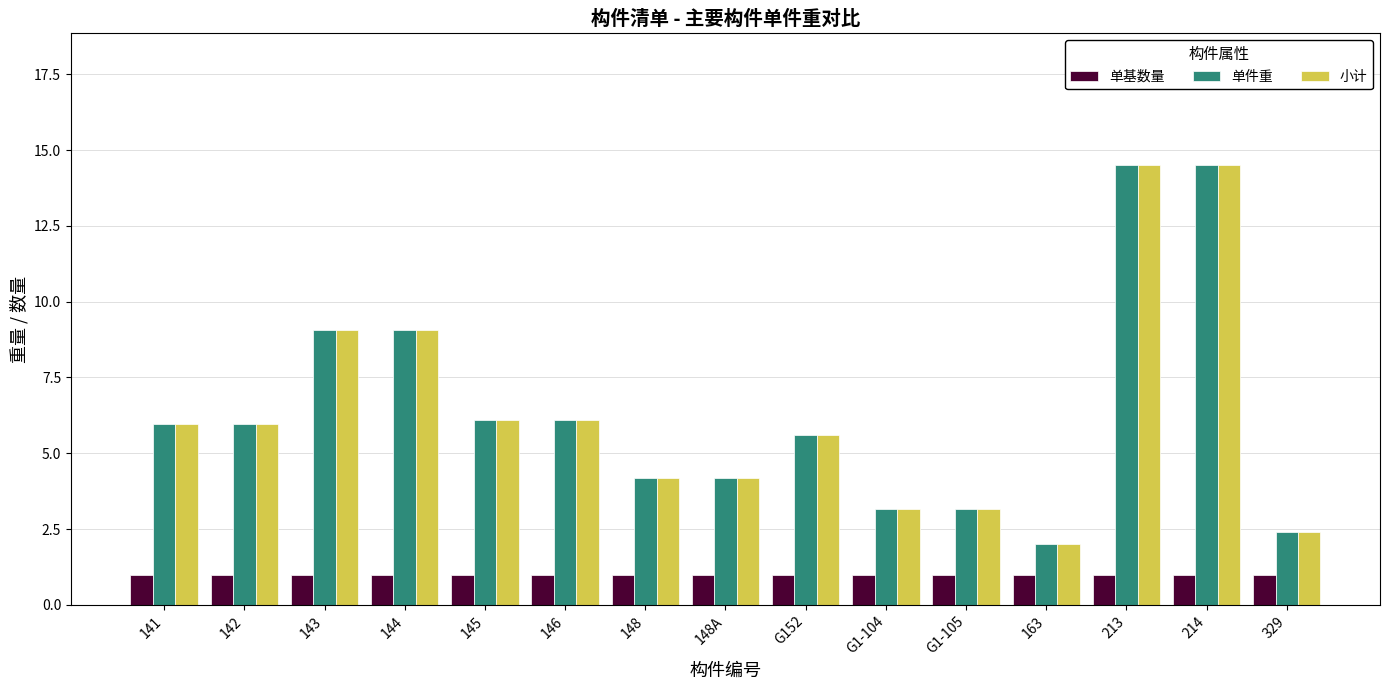

What is the average value of the 单件重 series?

6.4